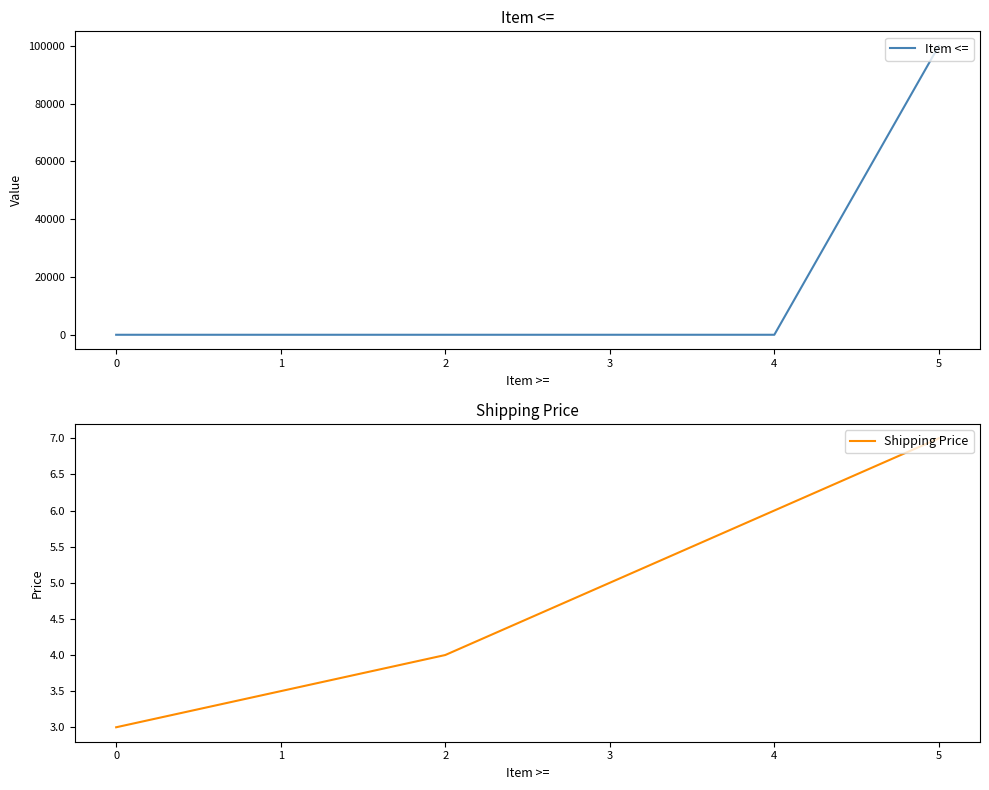

What value does the Shipping Price series have at 0?

3